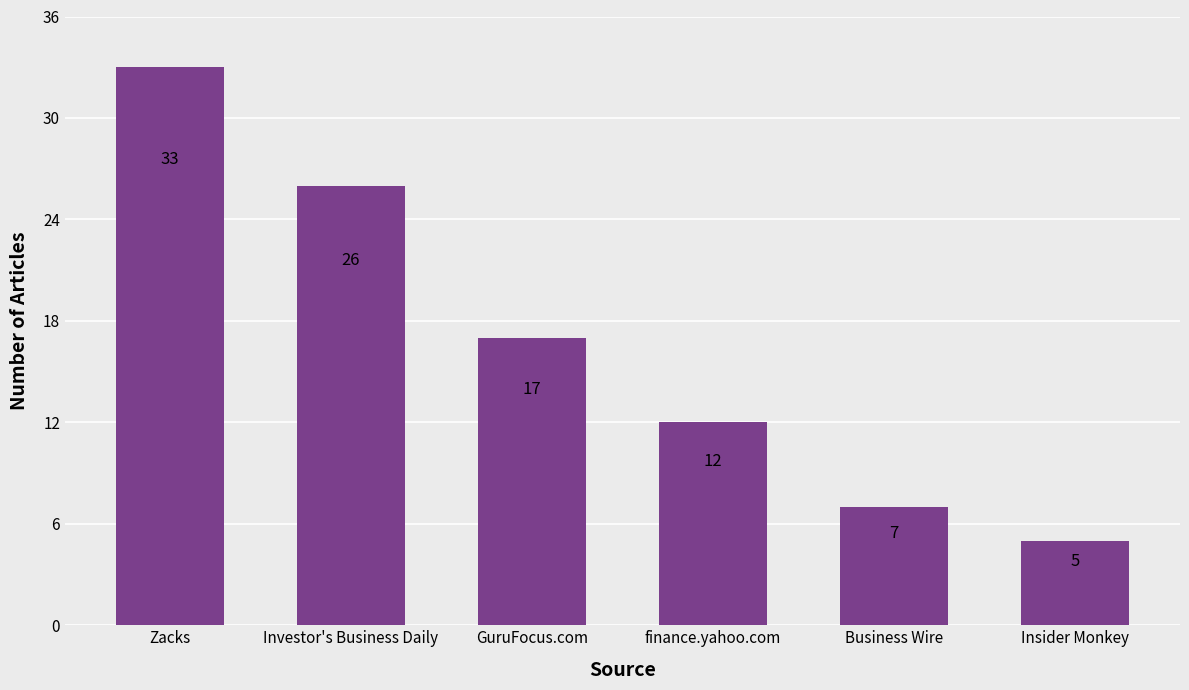

How many categories are shown in the chart?

6